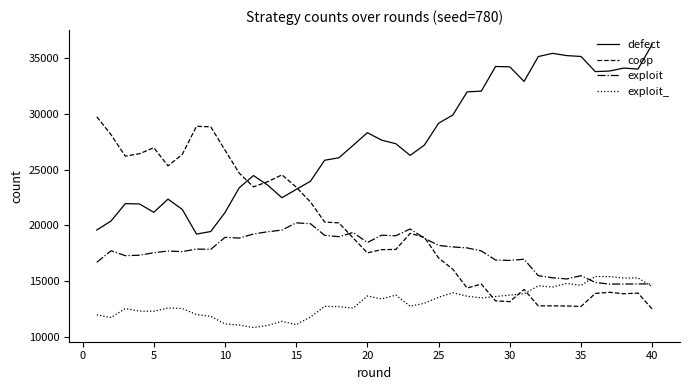

True or false: defect and exploit_ cross at least once.

False